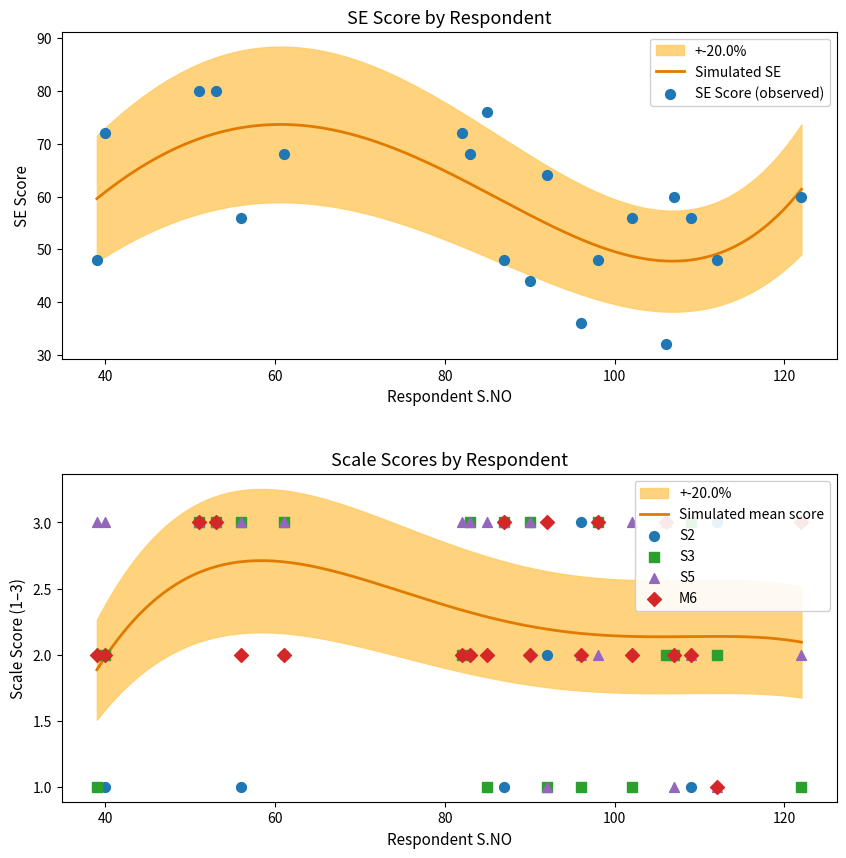

Is the value of SE at 98 greater than the value of S5 at 96?

Yes